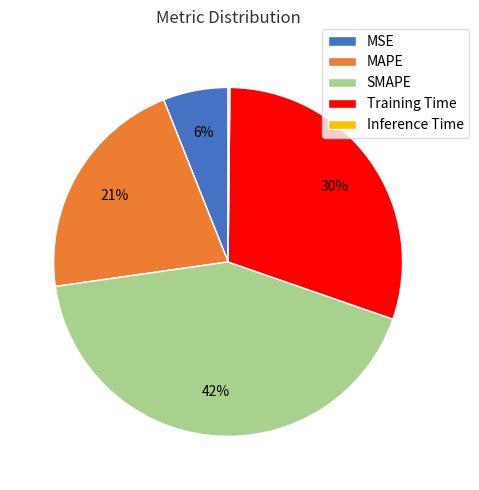

To the nearest percent, what is the difference between the SMAPE and MAPE slice percentages?

21%